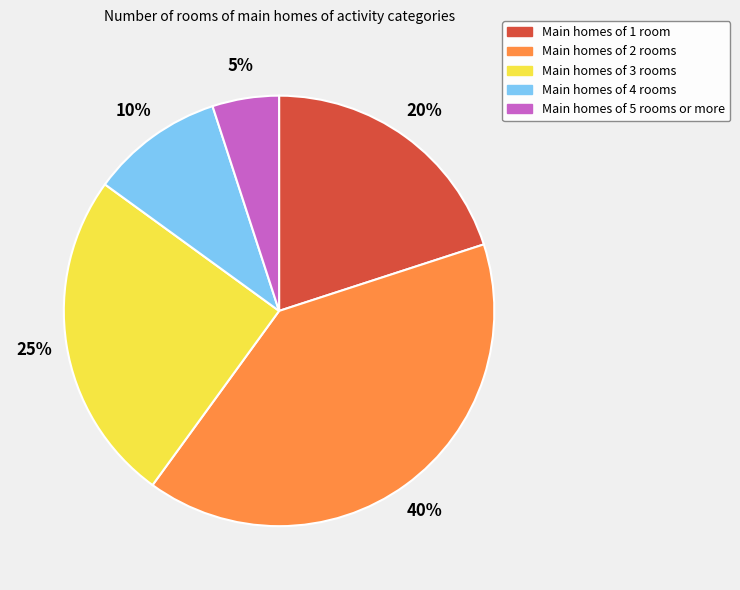

Is there any slice that represents more than half of the pie?

No